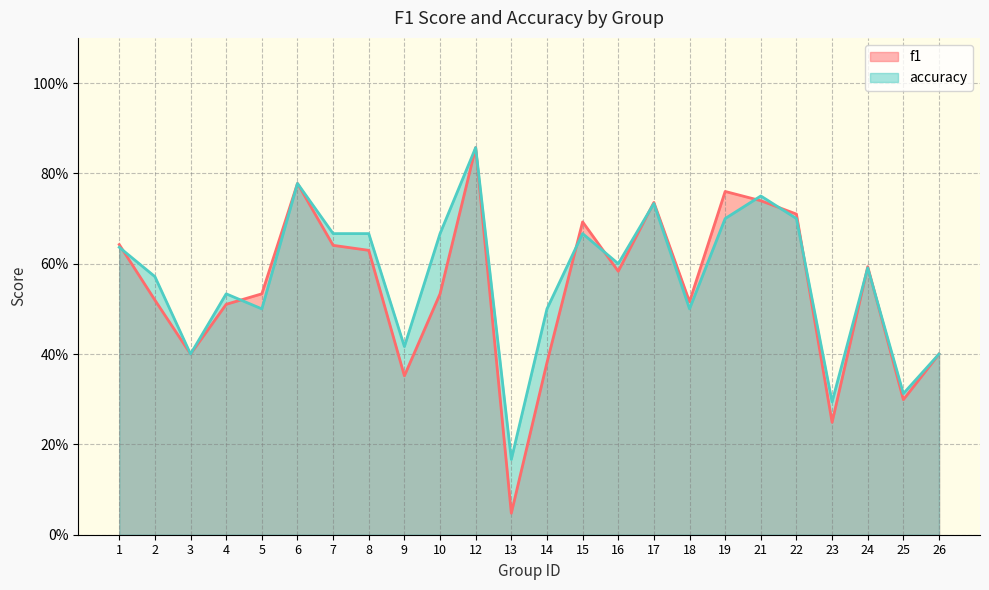

What is the highest value of the f1 series?

0.9